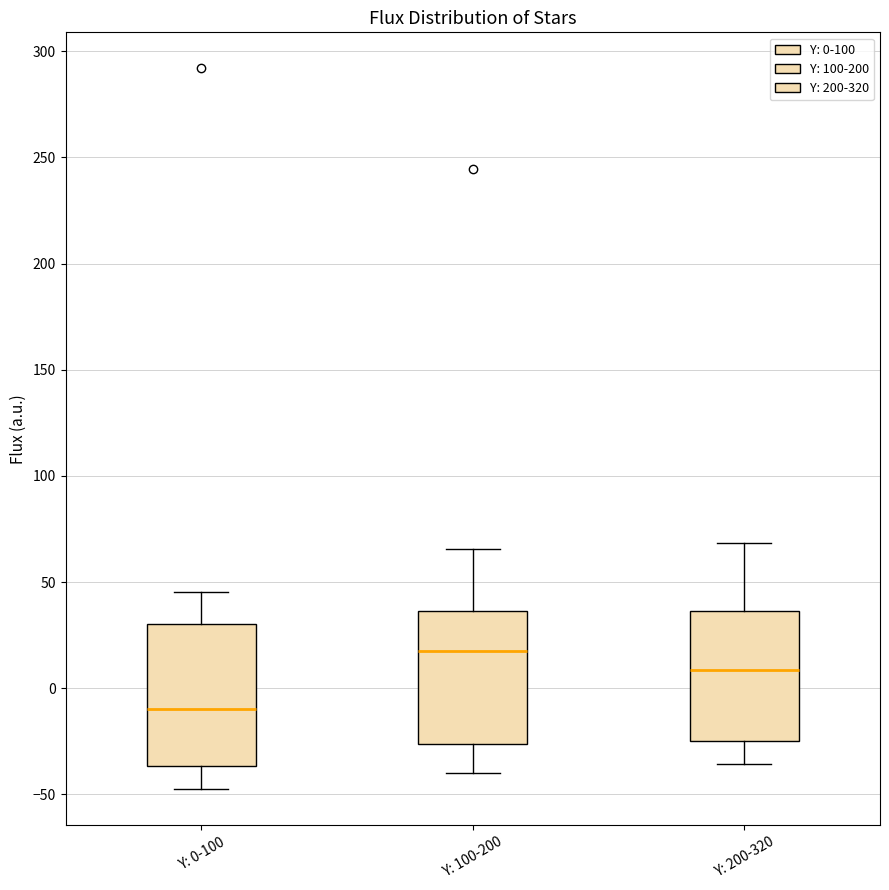

Which box's median line is the highest?

Y: 100-200